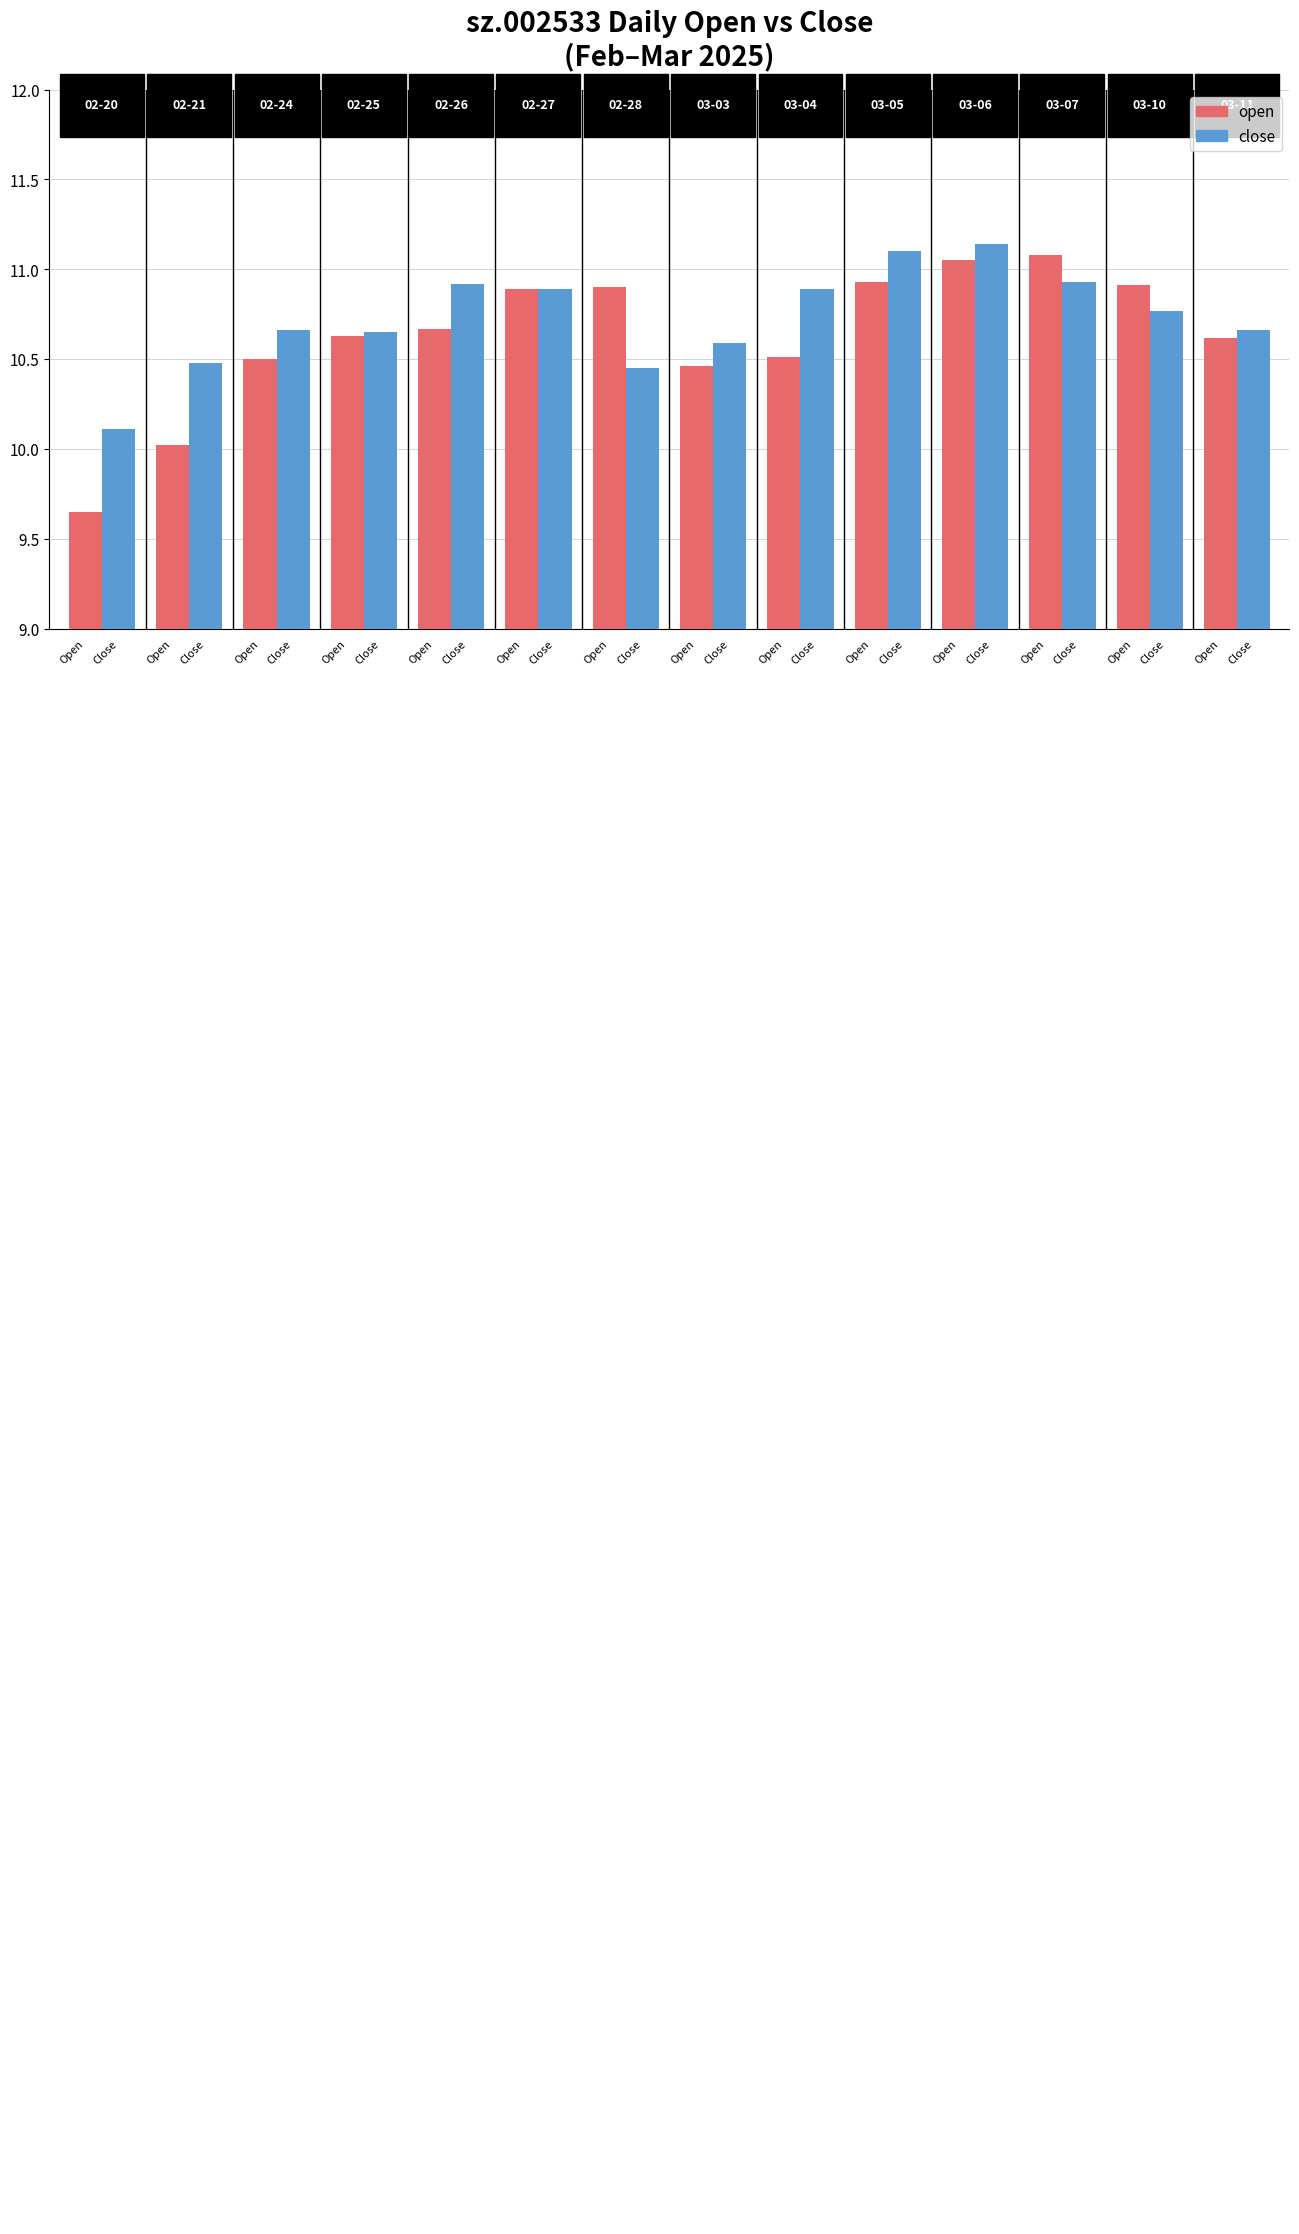

What is the total value across all series at Open?

19.8